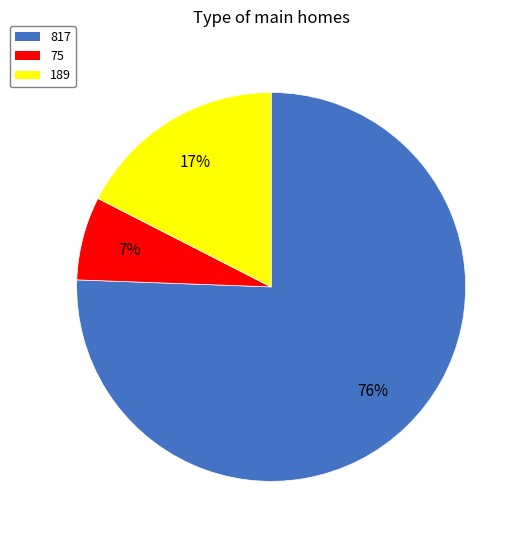

How many segments does this pie chart have?

3